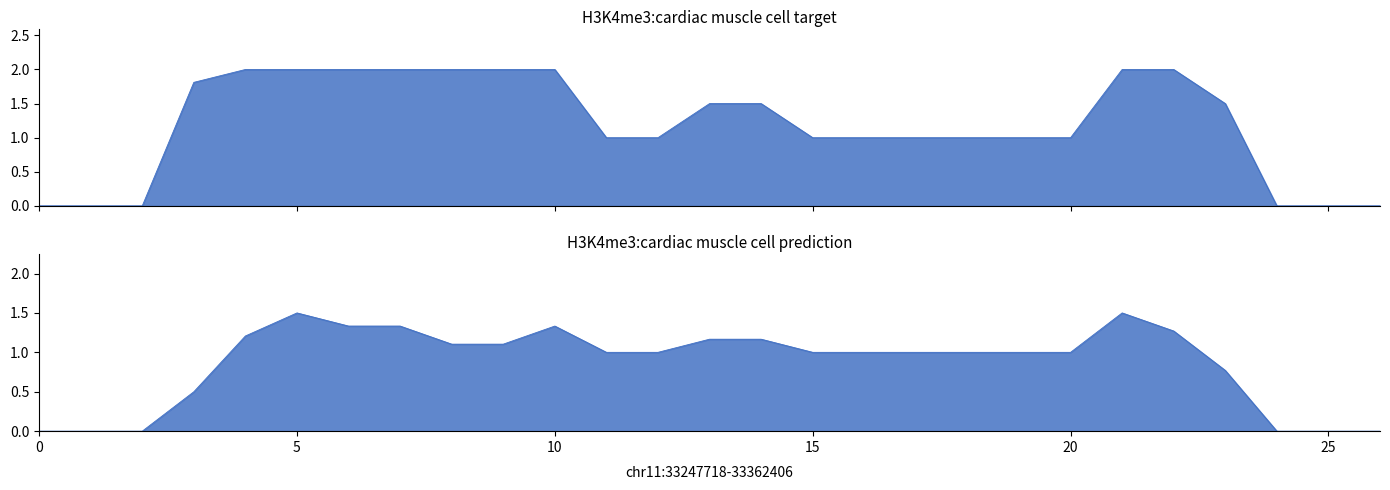

True or false: col_17 has a value of 2.0 at 10.

True